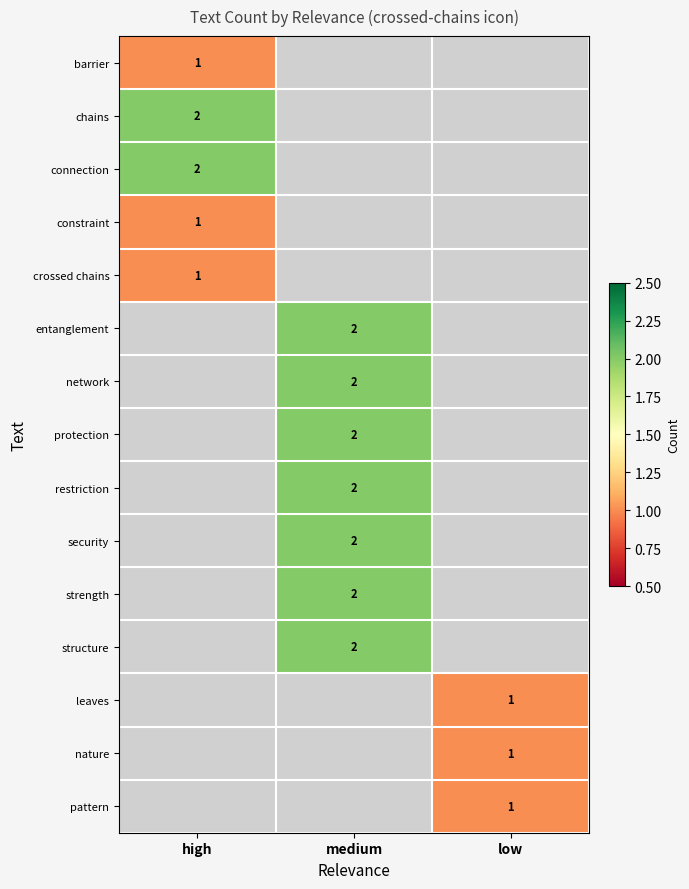

The value of chains at high is 3. True or false?

False